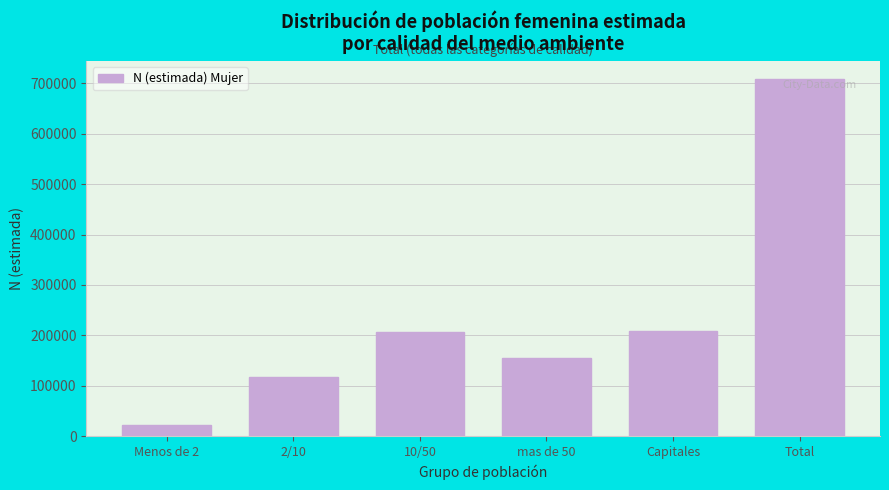

What is the label of the 3rd bar from the right?

mas de 50